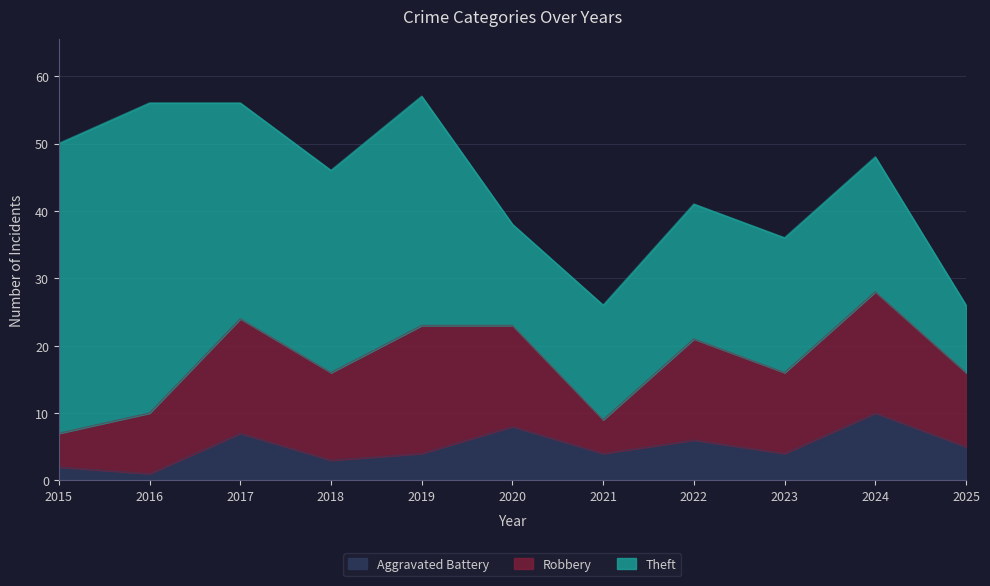

List the series in order of their overall mean, highest first.

Theft, Robbery, Aggravated Battery